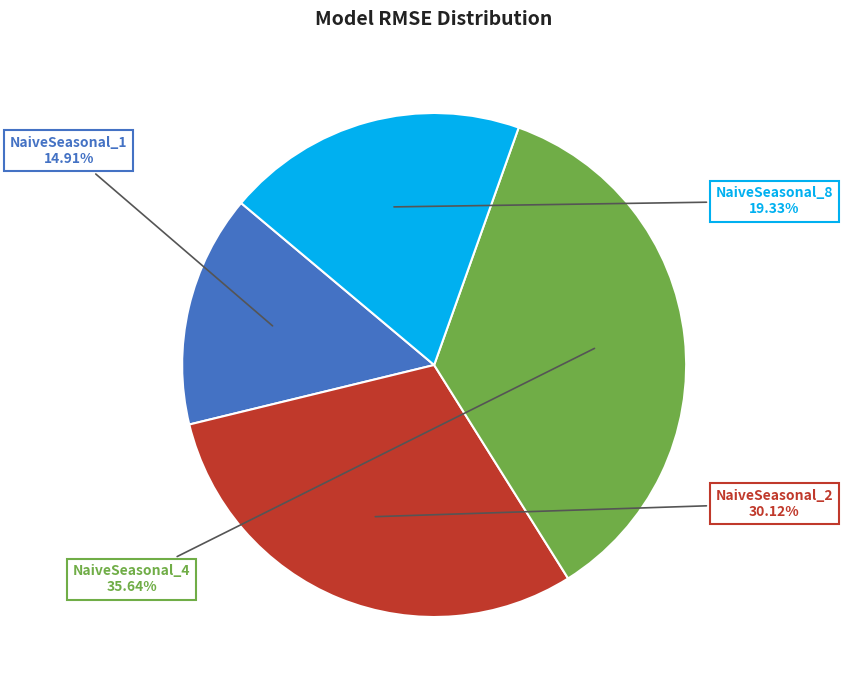

To the nearest percent, what is the difference between the NaiveSeasonal_1 and NaiveSeasonal_2 slice percentages?

15%